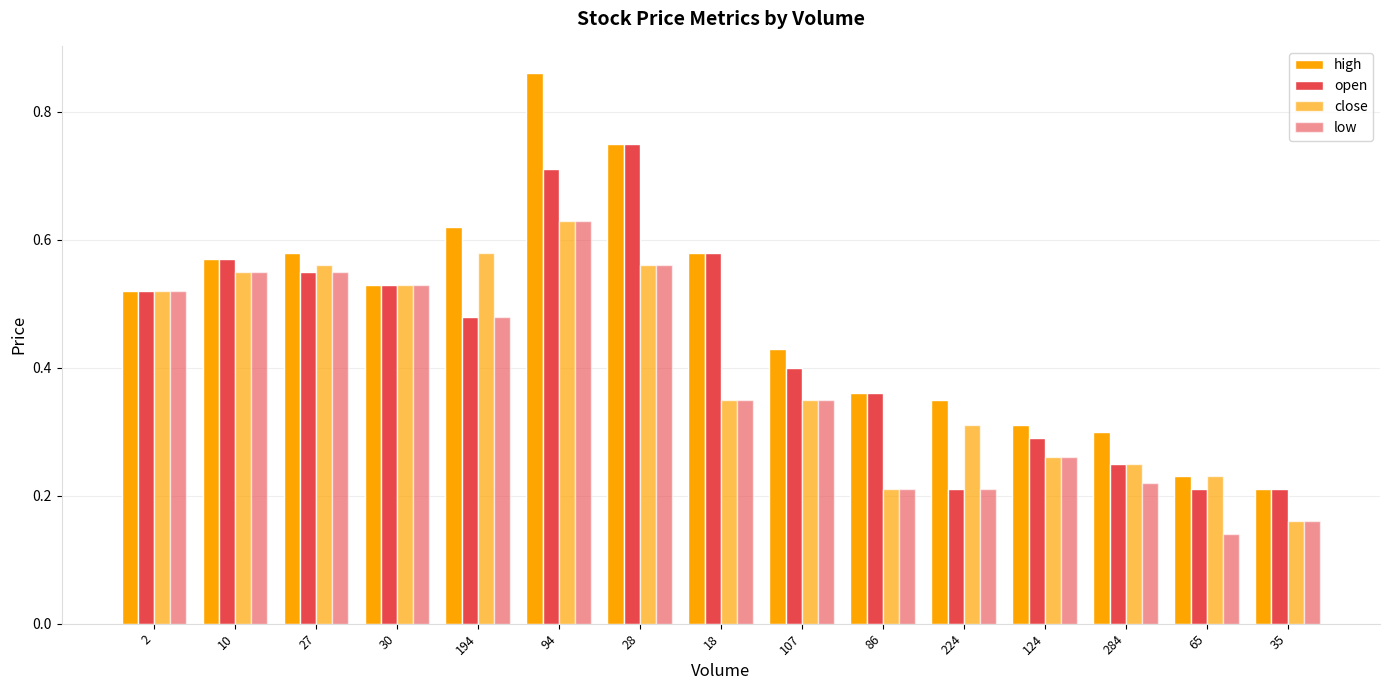

What is the difference between the maximum and second lowest values in the high series?

0.6